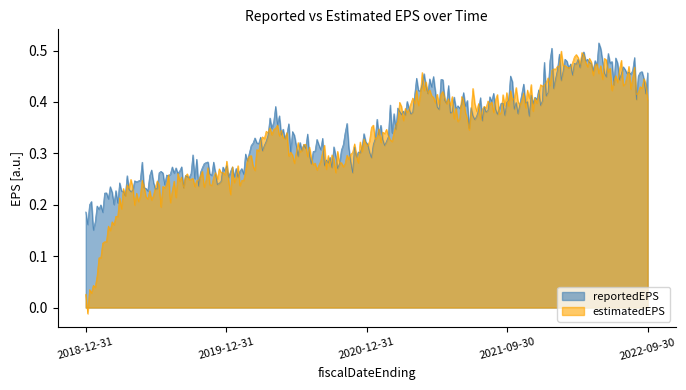

True or false: estimatedEPS has a value of 0.2 at 2019-12-31.

False